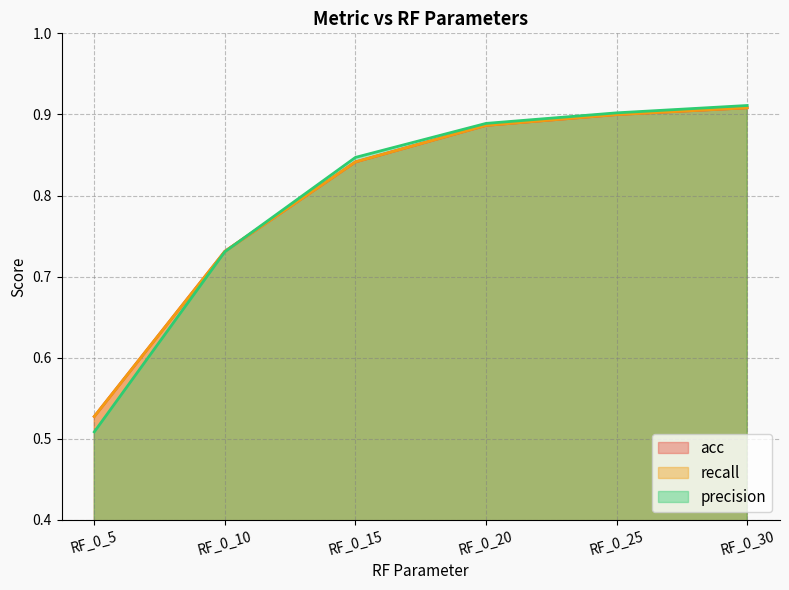

Is it true that precision equals 0.9 at RF_0_30?

True